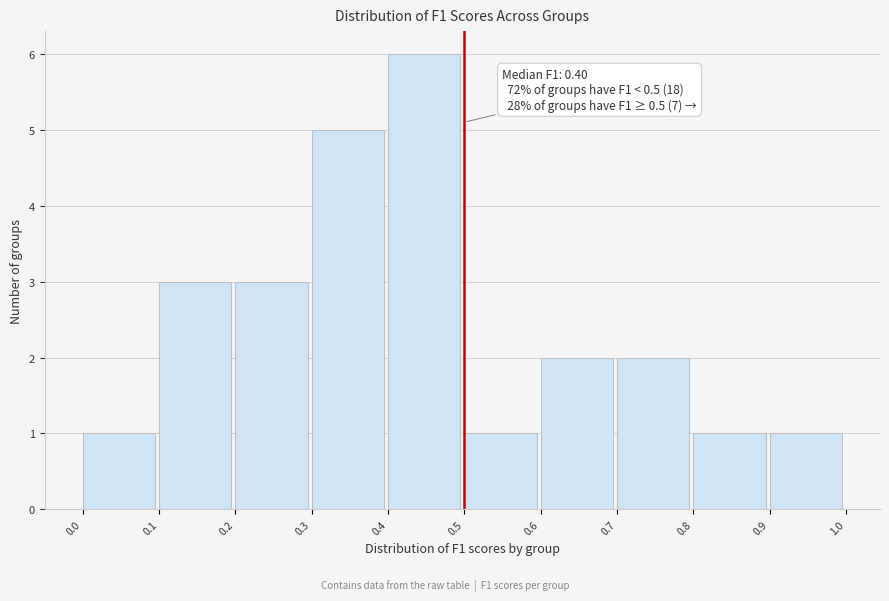

Which range on the x-axis has the tallest bar?

0.4 to 0.5